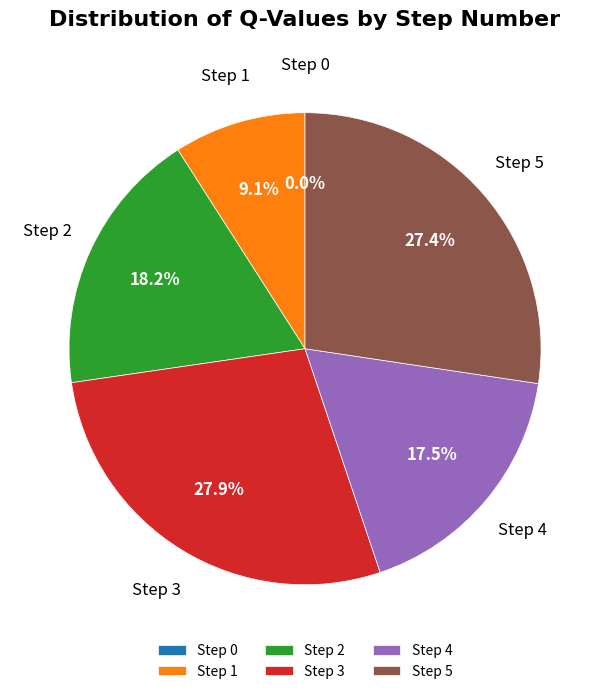

Does any single category account for the majority?

No